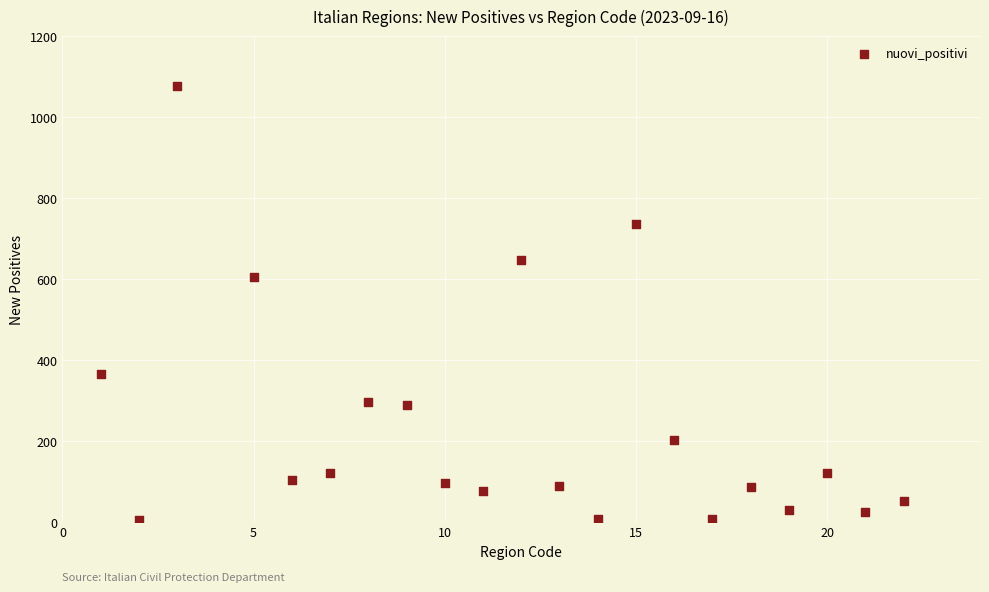

What is the range of X values (max minus min)?

21